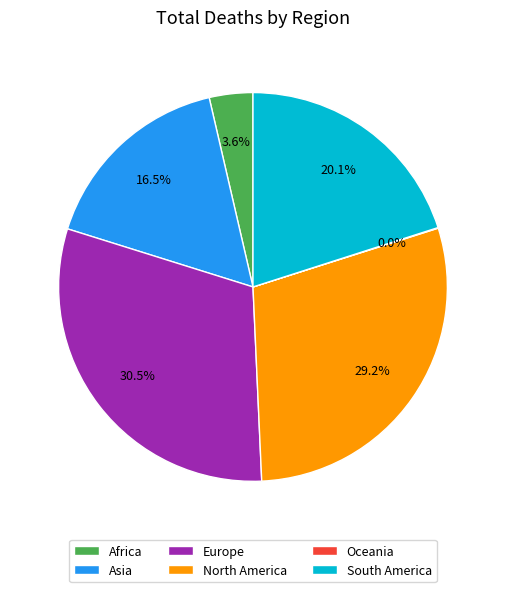

To the nearest percent, what portion does North America represent?

29%